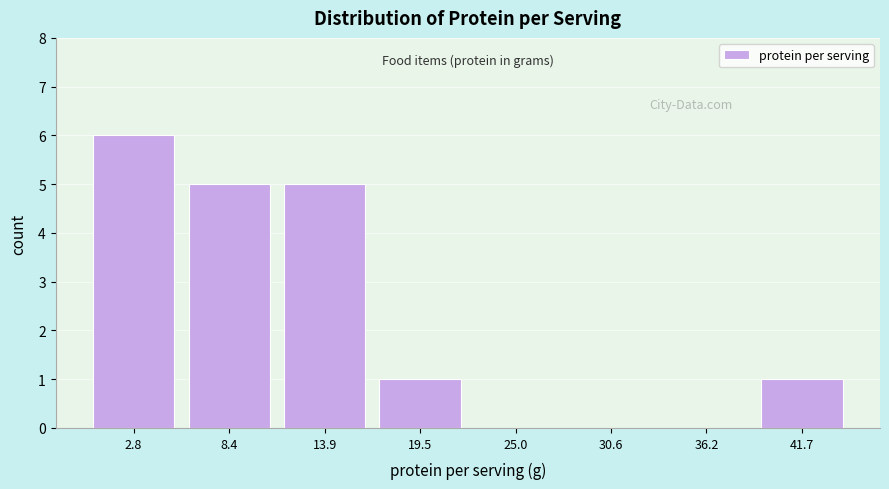

What is the height of the bar covering 17 to 22 on the x-axis? Neither the bar edges nor the heights are printed on the chart, so give them approximately, as read against the axes.

1